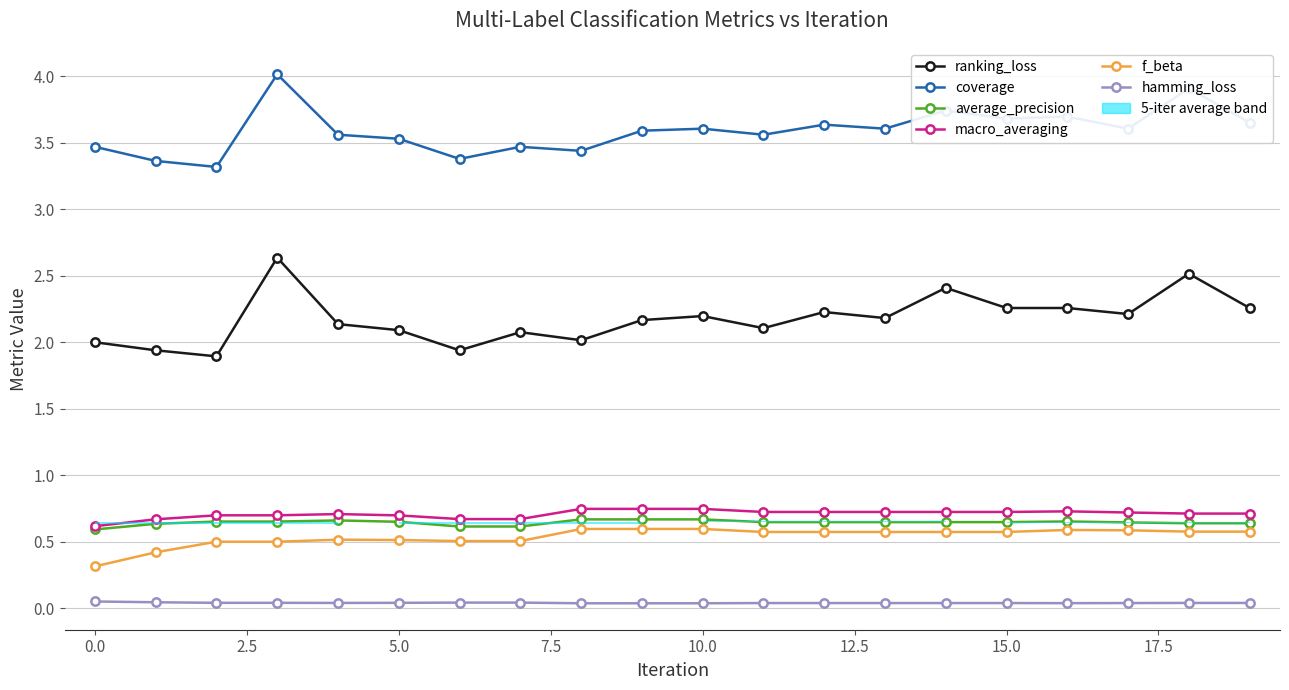

True or false: coverage has a value of 3.5 at 15.0.

True